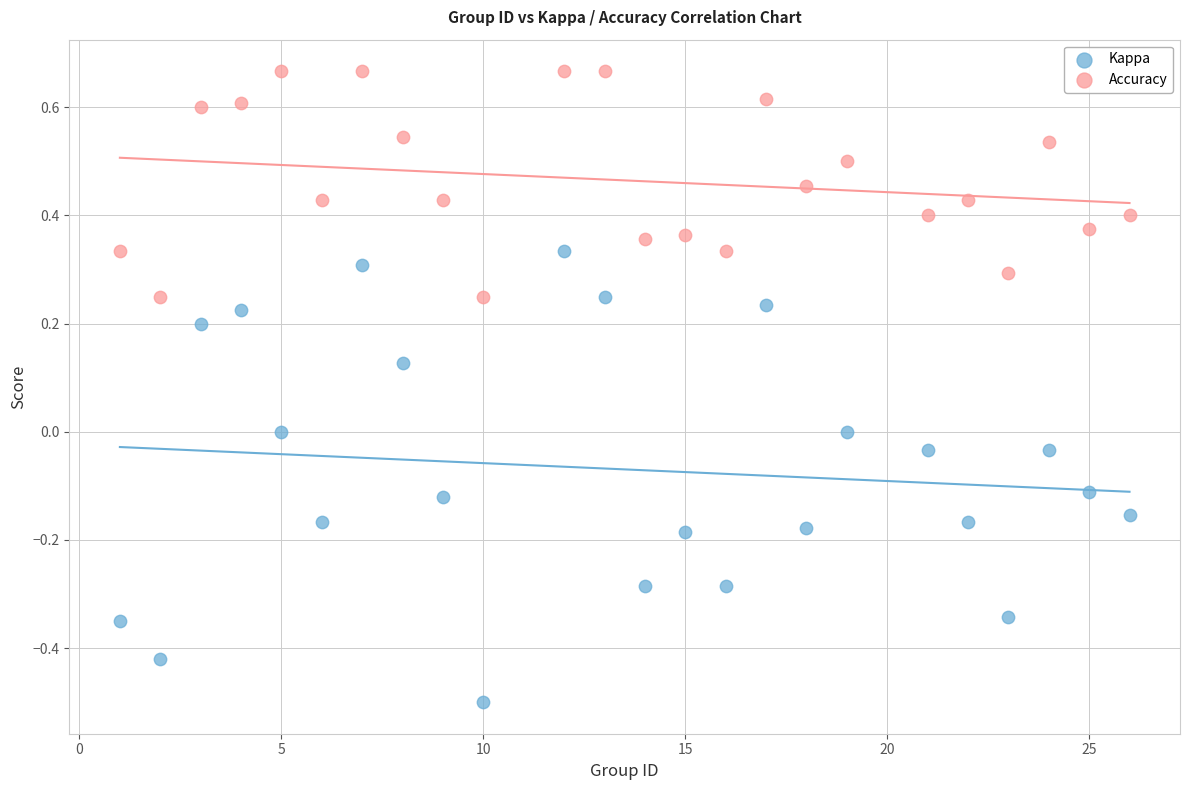

Which series contains the highest Y value?

Accuracy